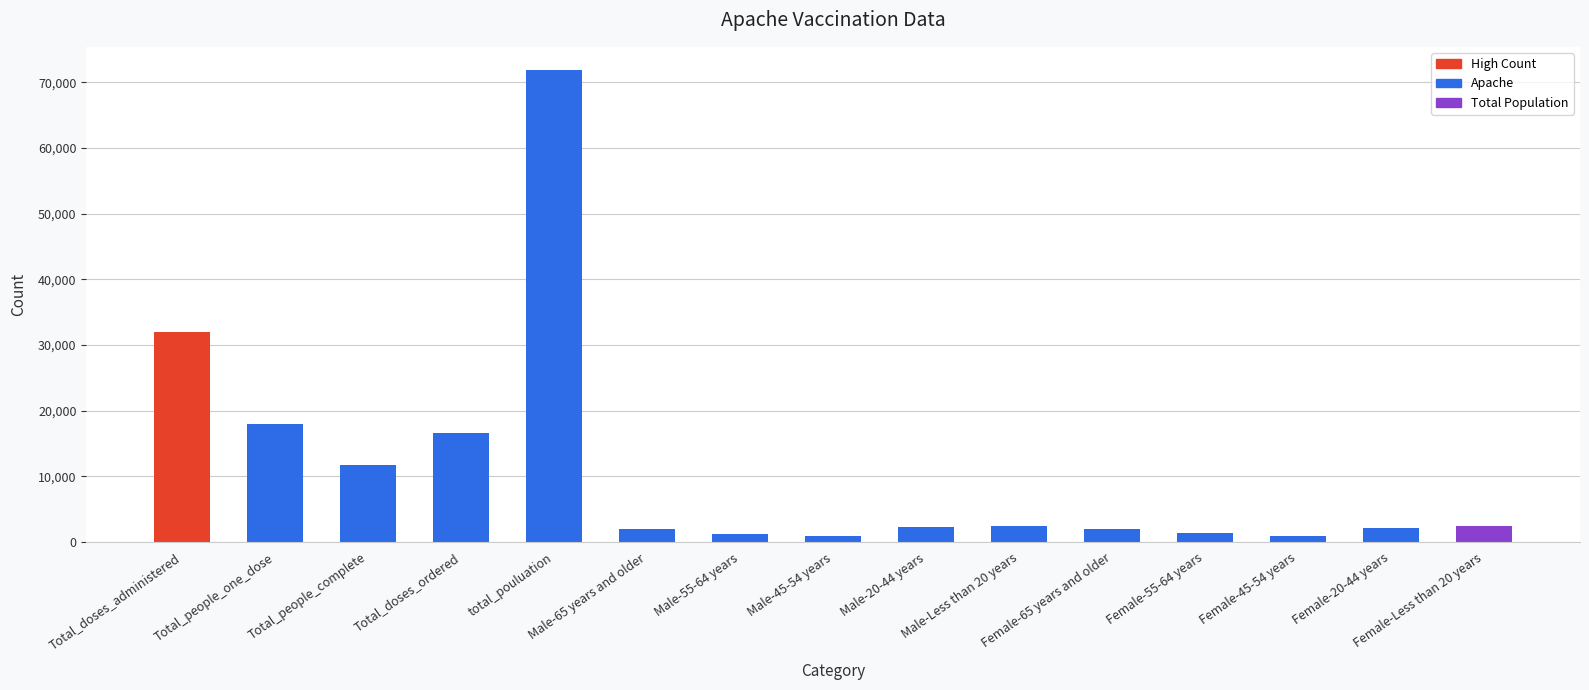

What is the ratio of the value at Total_people_complete to the value at Female-20-44 years?

5.5